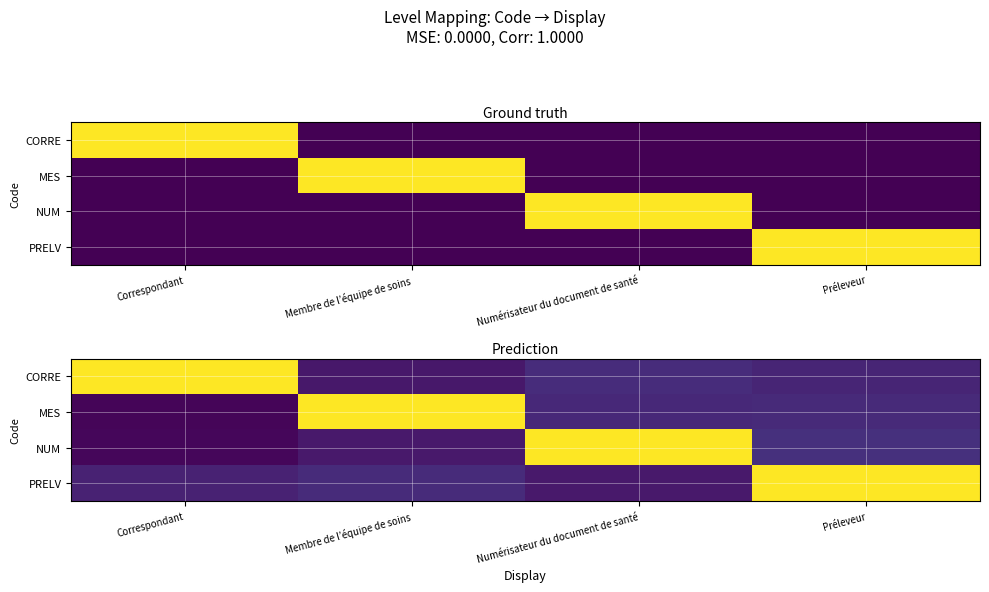

Which category has the highest value in the MES series?

Membre de l’équipe de soins